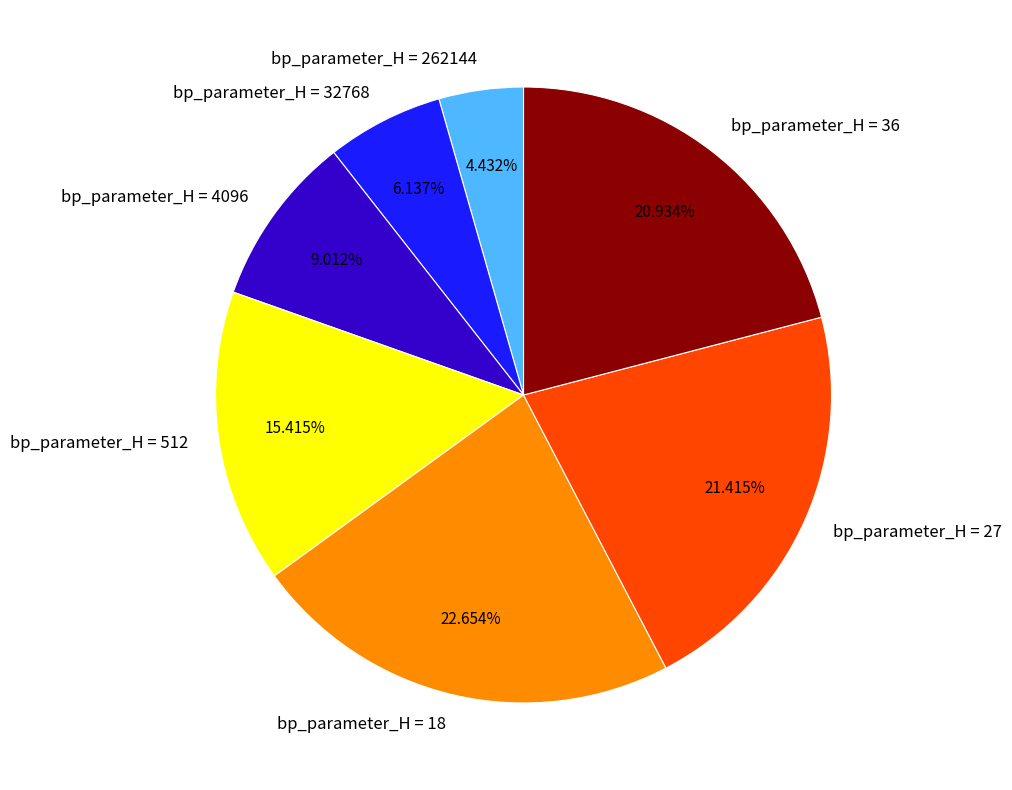

Is the sum of bp_parameter_H = 18 and bp_parameter_H = 27 greater than half?

No